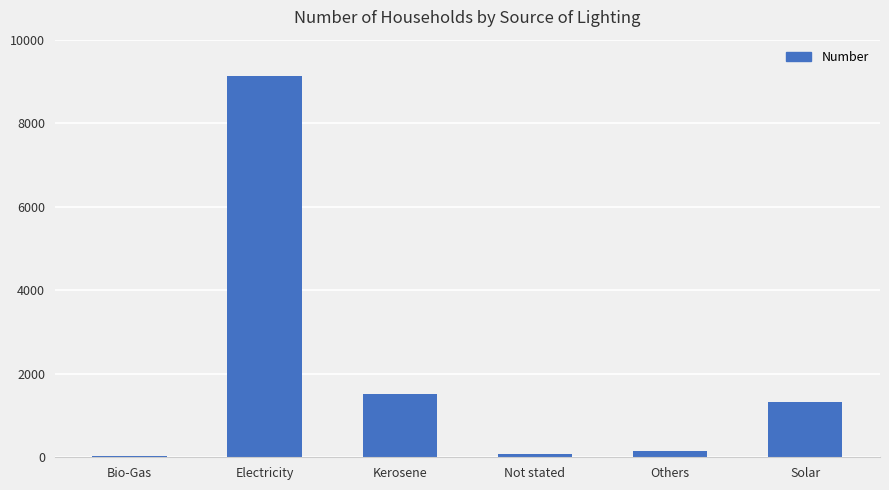

The chart shows a value of 16060 at Electricity. True or false?

False